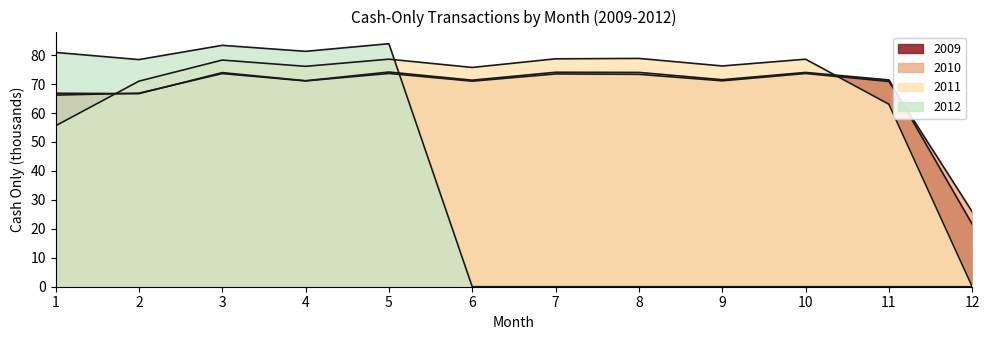

In 2010, how many points are higher than both neighbors (excluding endpoints)?

4